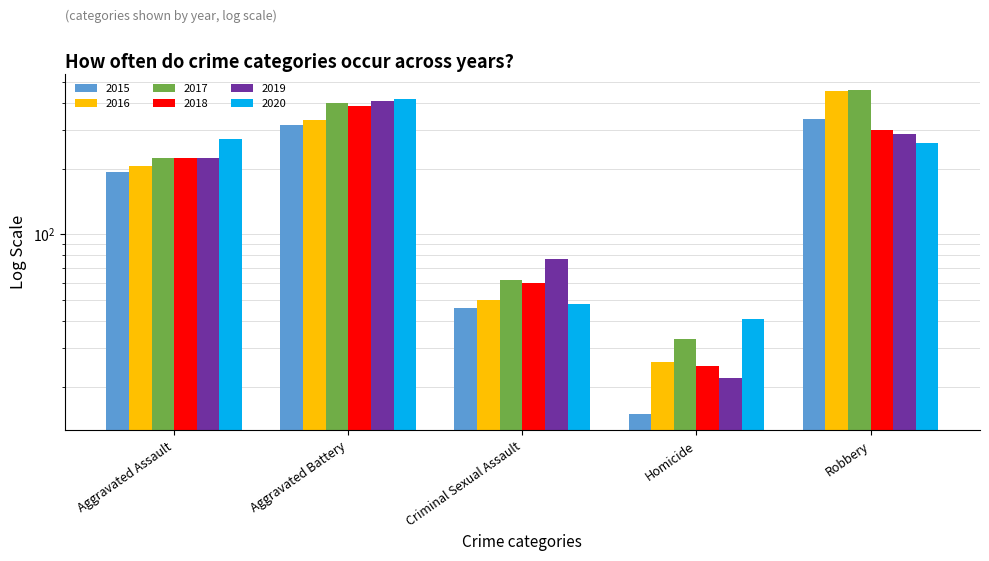

What is the difference between the second highest and second lowest values in the 2018 series?

241